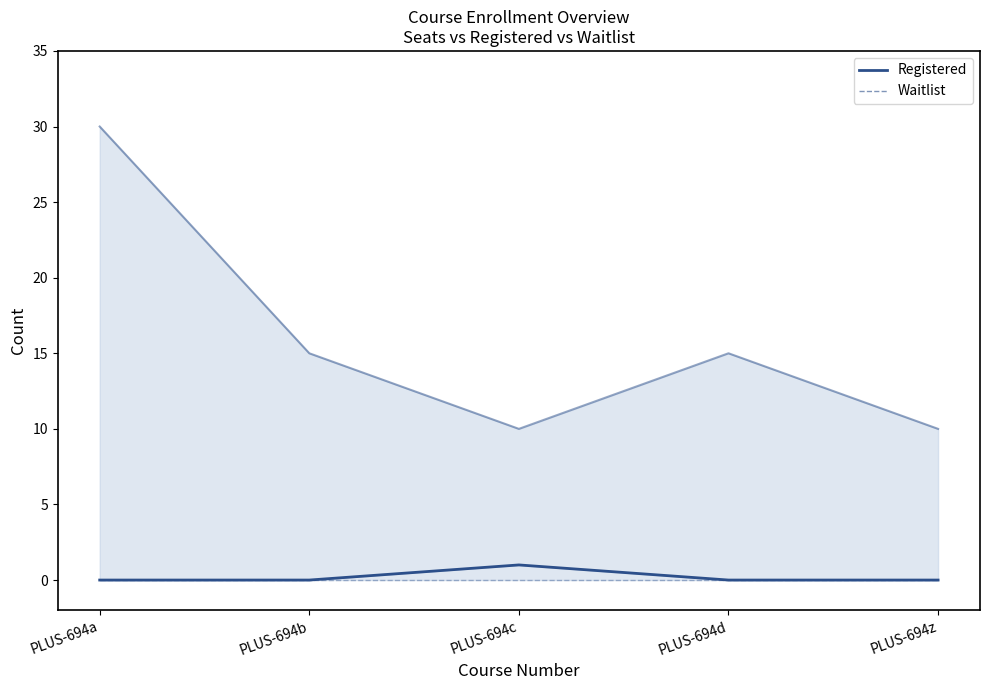

List the series in order of their overall mean, lowest first.

Waitlist, Registered